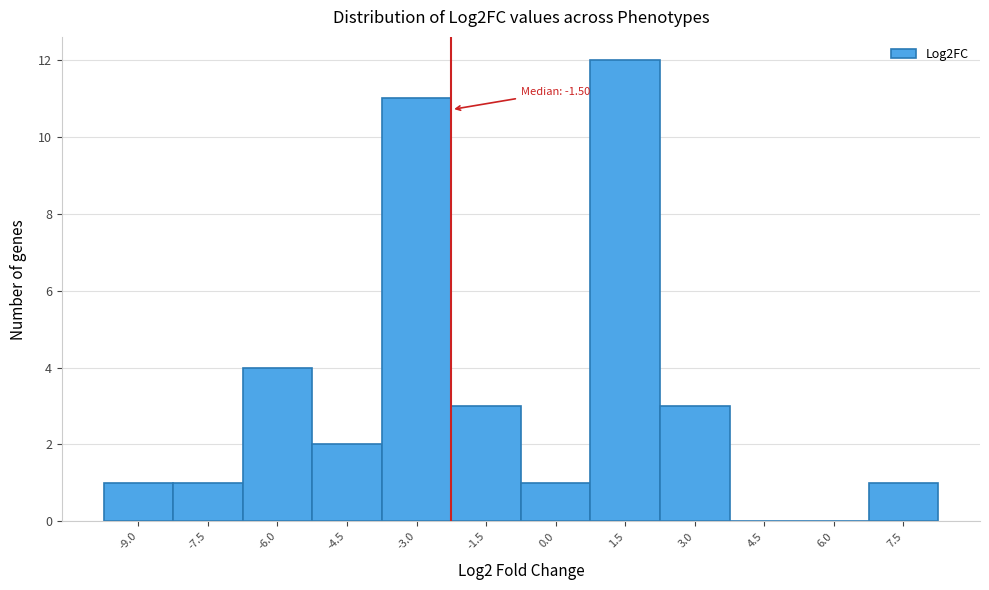

Reading right to left, list all the values displayed in this chart.

7.5=1	6.0=0	4.5=0	3.0=3	1.5=12	0.0=1	-1.5=3	-3.0=11	-4.5=2	-6.0=4	-7.5=1	-9.0=1